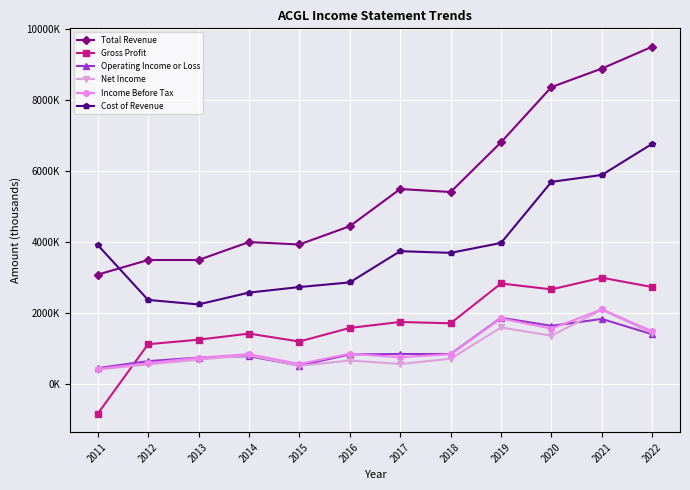

What are all the series names shown in the legend?

Total Revenue, Gross Profit, Operating Income or Loss, Net Income, Income Before Tax, Cost of Revenue